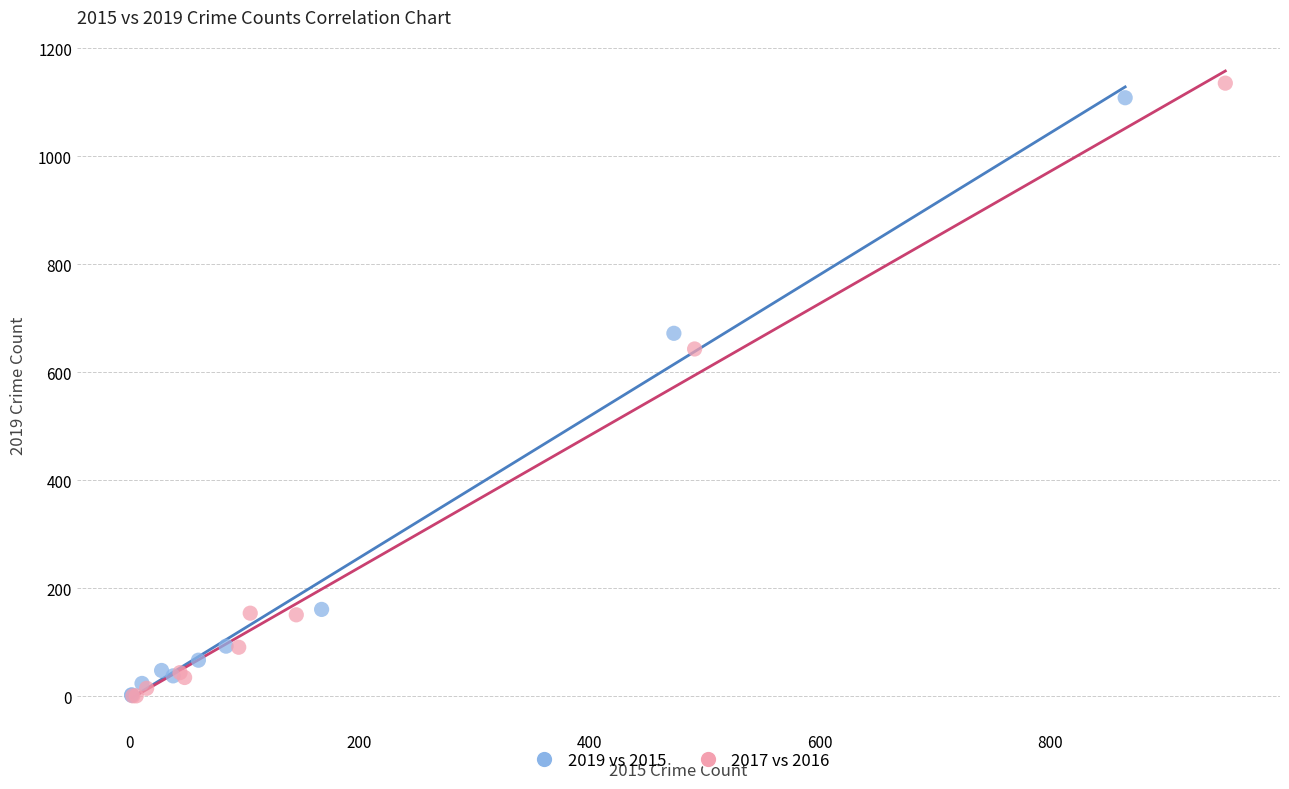

Which series has the widest spread of Y values?

2017 vs 2016